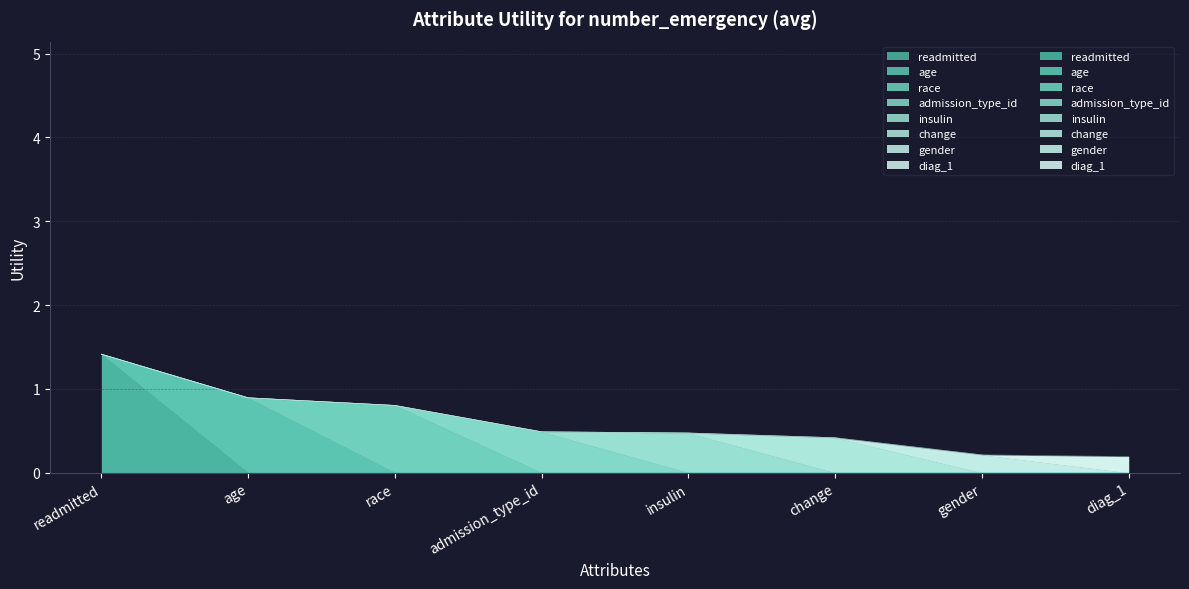

True or false: the data shows 0.3 at insulin.

False